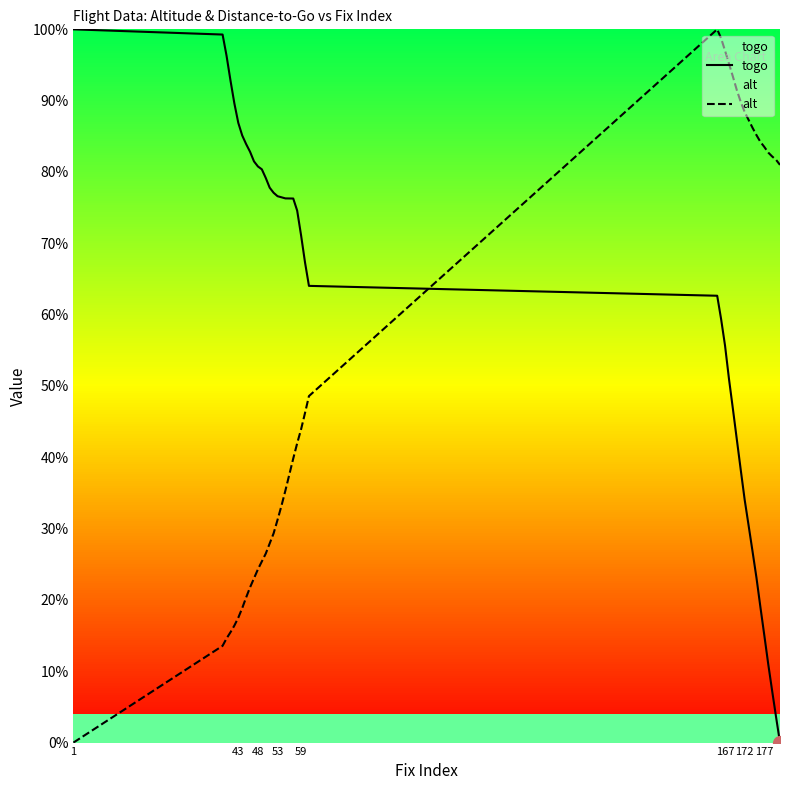

True or false: alt has a value of 24.2 at 43.

False